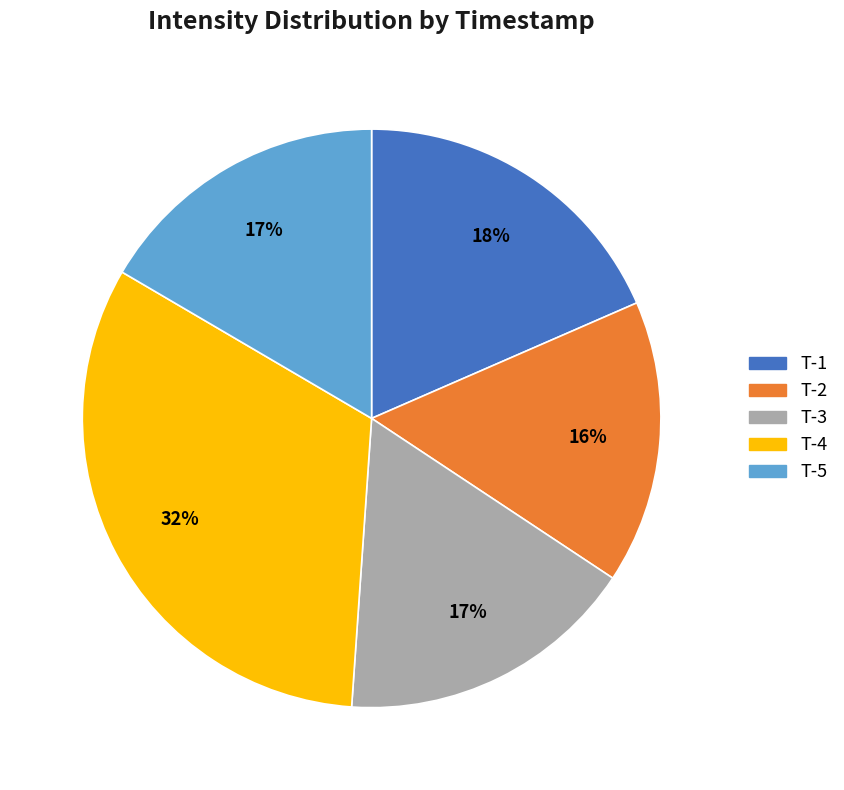

Which slice is the smallest?

T-2